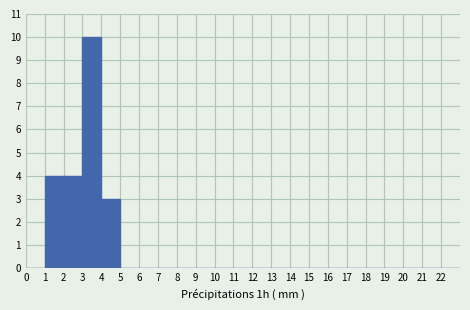

Reading left to right, list every bar in this chart as the range it spans on the x-axis followed by its height. The values are not printed on the chart, so give them approximately, as read against the axis.

0 to 1: 0
1 to 2: 4
2 to 3: 4
3 to 4: 10
4 to 5: 3
5 to 6: 0
6 to 7: 0
7 to 8: 0
8 to 9: 0
9 to 10: 0
10 to 11: 0
11 to 12: 0
12 to 13: 0
13 to 14: 0
14 to 15: 0
15 to 16: 0
16 to 17: 0
17 to 18: 0
18 to 19: 0
19 to 20: 0
20 to 21: 0
21 to 22: 0
22 to 23: 0